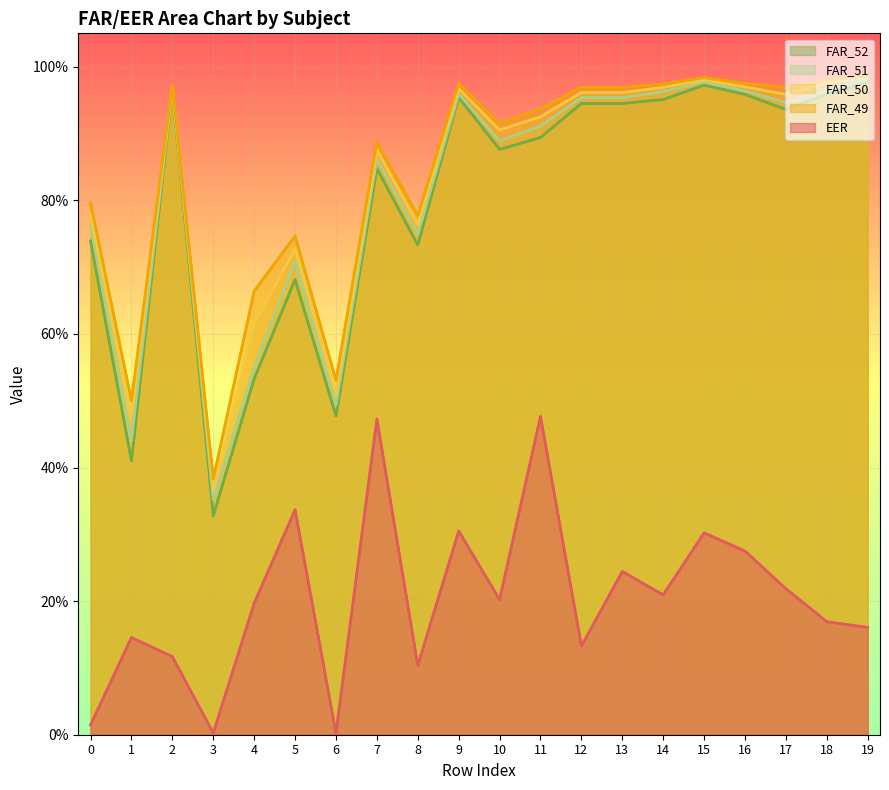

Reading left to right, list all the values displayed in this chart.

FAR_52 (line): 0.7	0.4	1.0	0.3	0.5	0.7	0.5	0.8	0.7	1.0	0.9	0.9	0.9	0.9	1.0	1.0	1.0	0.9	1.0	1.0
FAR_51 (line): 0.8	0.4	1.0	0.4	0.6	0.7	0.5	0.9	0.7	1.0	0.9	0.9	1.0	1.0	1.0	1.0	1.0	0.9	1.0	1.0
FAR_50 (line): 0.8	0.5	1.0	0.4	0.6	0.7	0.5	0.9	0.8	1.0	0.9	0.9	1.0	1.0	1.0	1.0	1.0	1.0	1.0	1.0
FAR_49 (line): 0.8	0.5	1.0	0.4	0.7	0.7	0.5	0.9	0.8	1.0	0.9	0.9	1.0	1.0	1.0	1.0	1.0	1.0	1.0	1.0
EER (line): 0.0	0.1	0.1	0.0	0.2	0.3	0.0	0.5	0.1	0.3	0.2	0.5	0.1	0.2	0.2	0.3	0.3	0.2	0.2	0.2